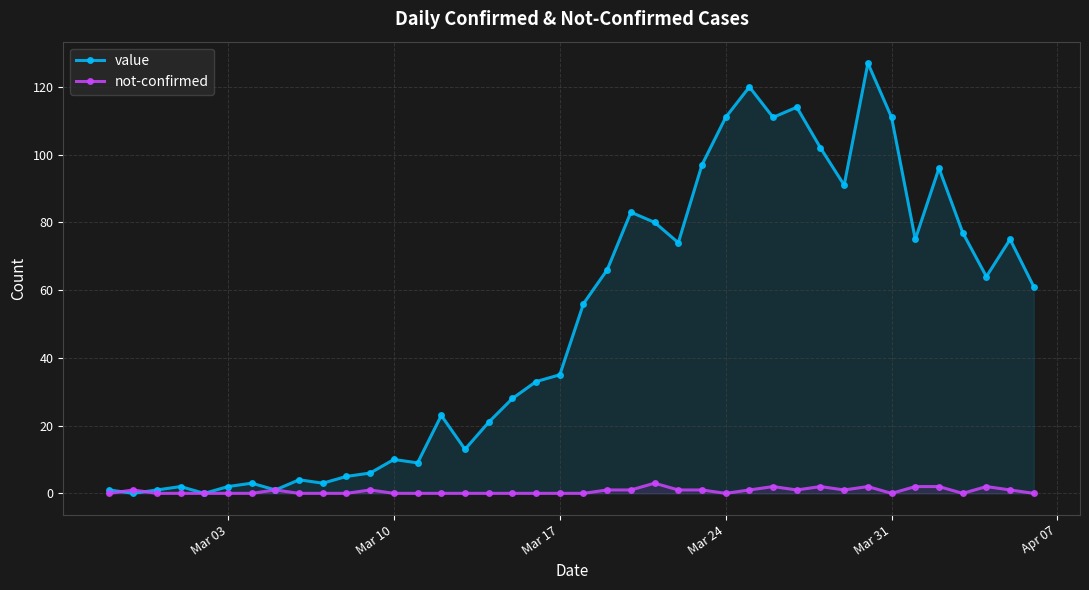

How many intersections are there between not-confirmed and value?

2